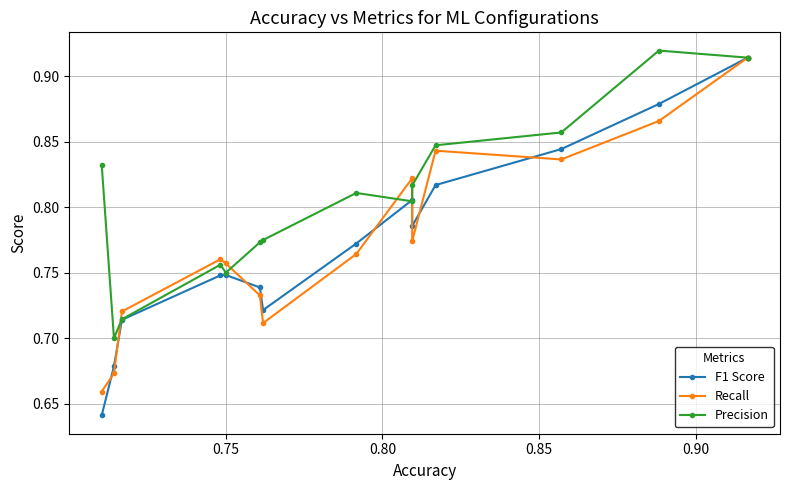

How many lines are shown in the chart?

3